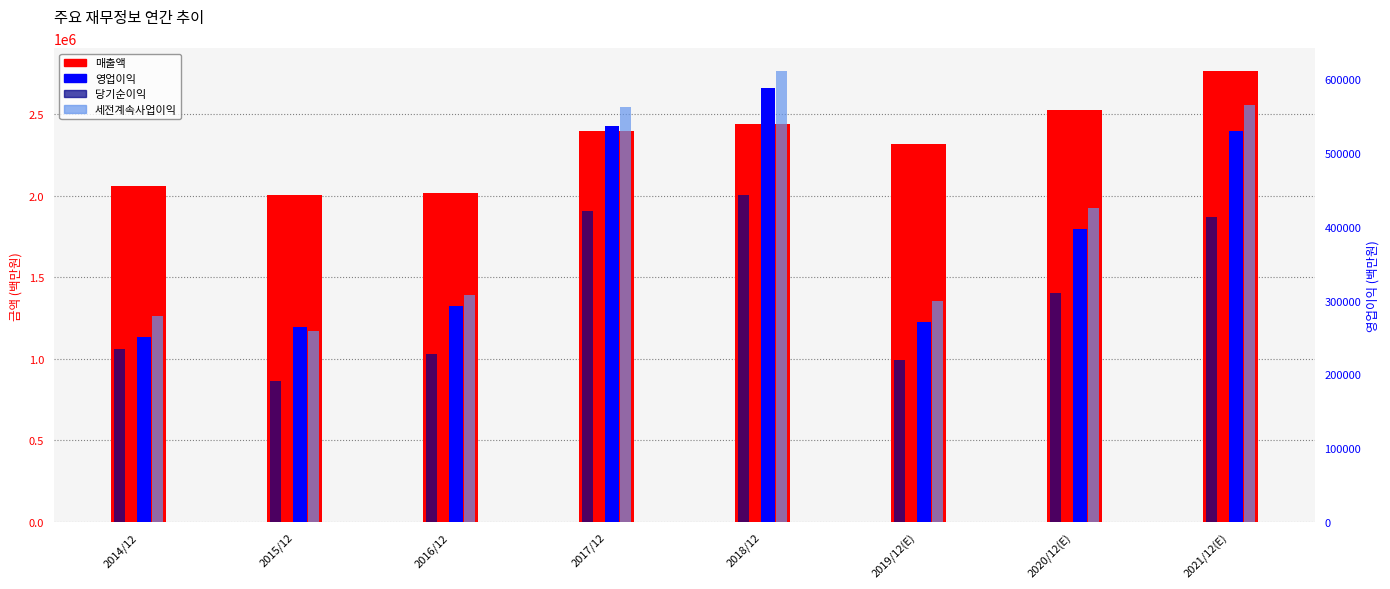

Between 2019/12(E) and 2020/12(E), which series saw the biggest shift?

매출액